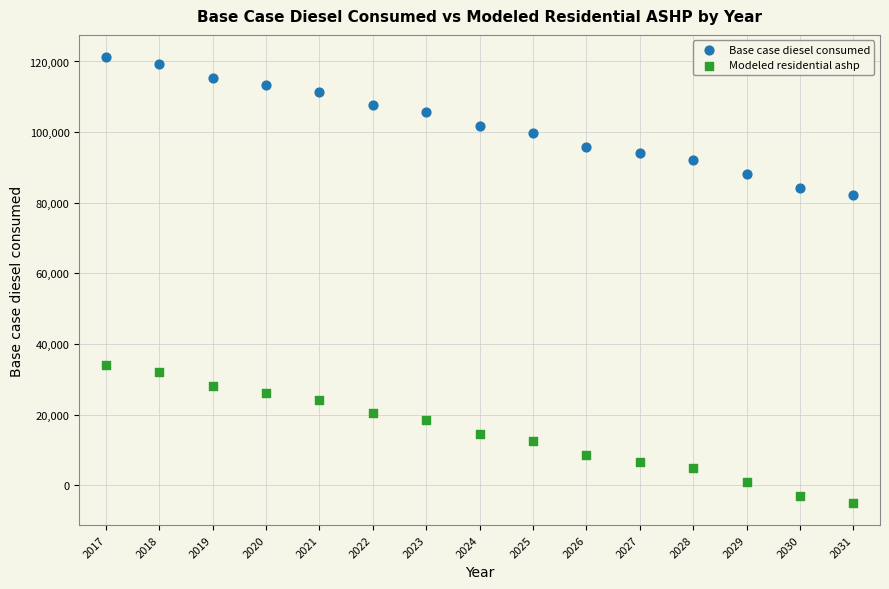

Across all data points, what is the range of X values (max minus min)?

14.0